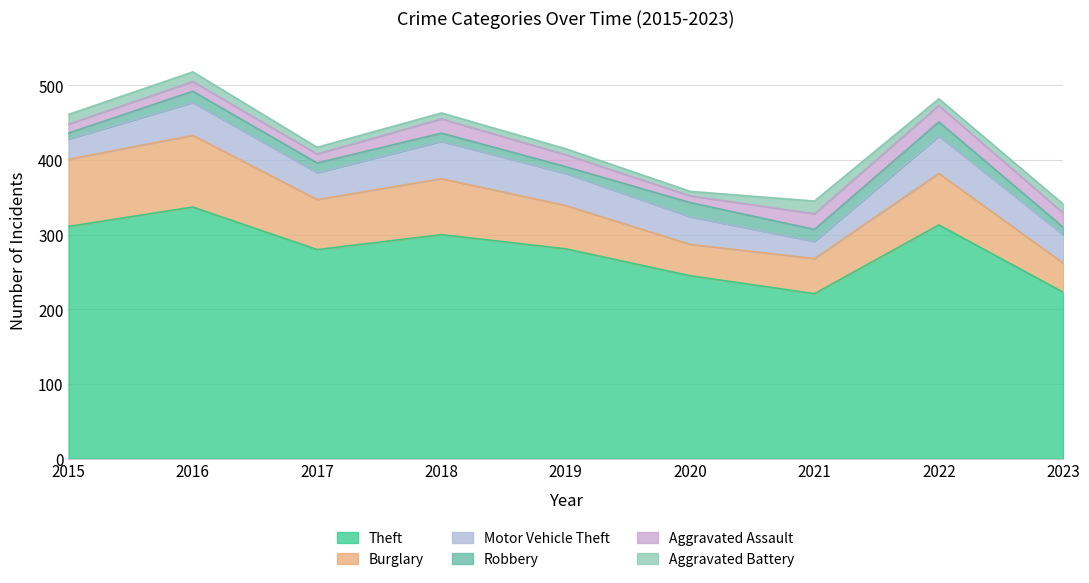

Does the chart have visible grid lines?

Yes